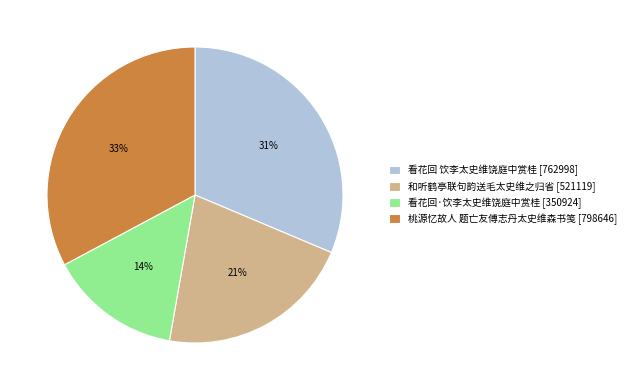

Which category has the smallest portion of the pie?

看花回·饮李太史维饶庭中赏桂